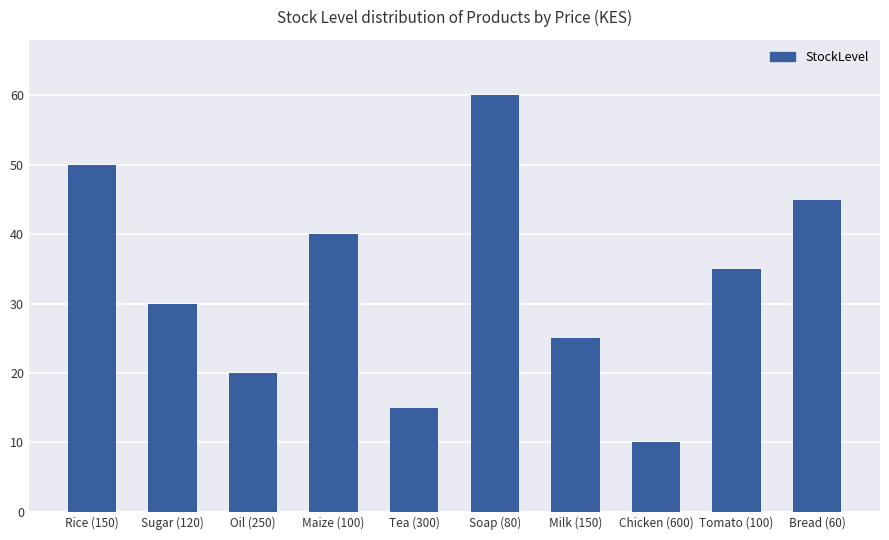

The value at Oil (250) is 20. True or false?

True